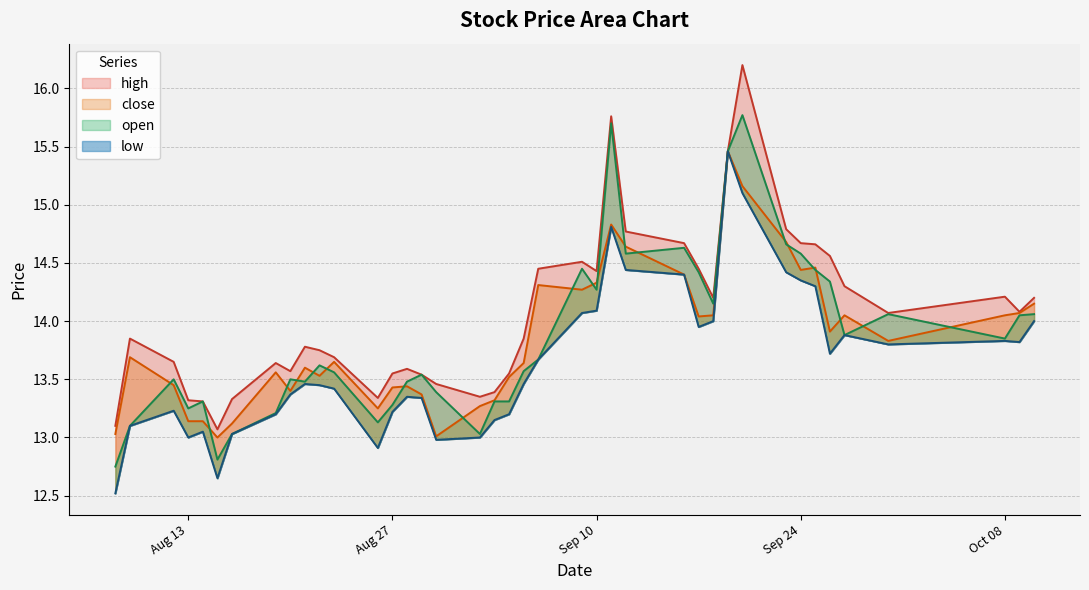

At which category does the chart reach its peak across all series?

2019-09-20